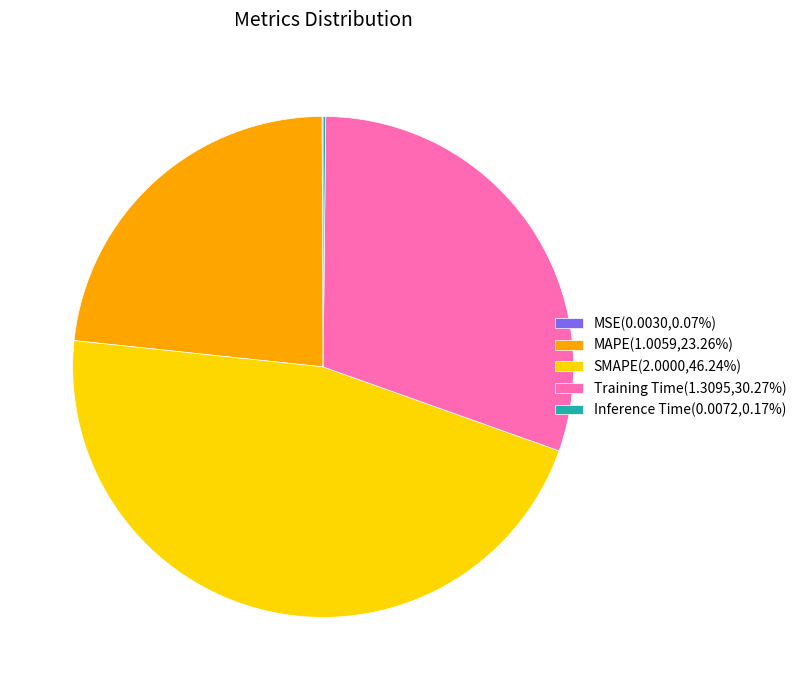

Is there any slice that represents more than half of the pie?

No